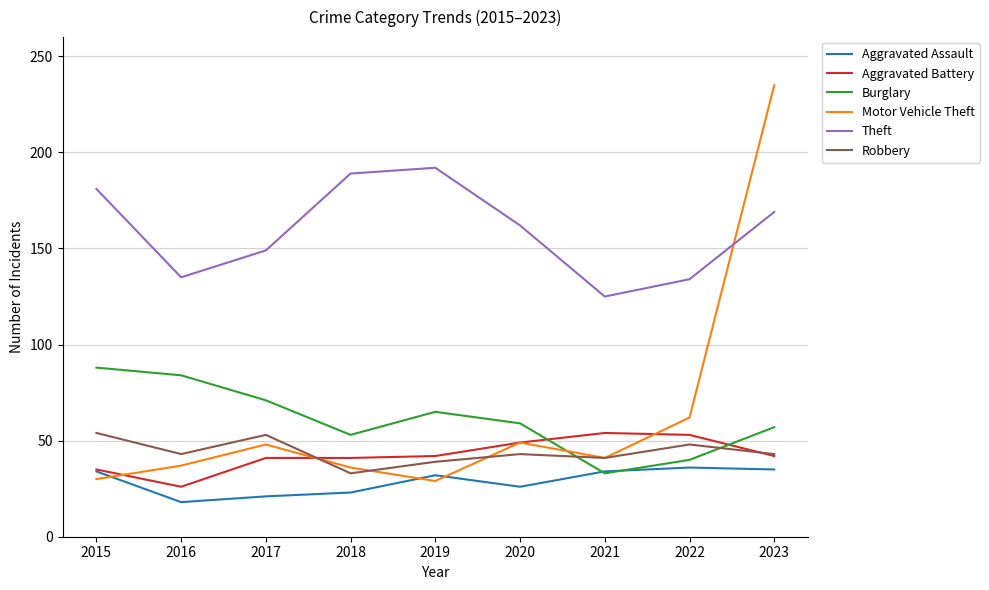

Is the value of Burglary at 2021 greater than the value of Aggravated Assault at 2020?

Yes